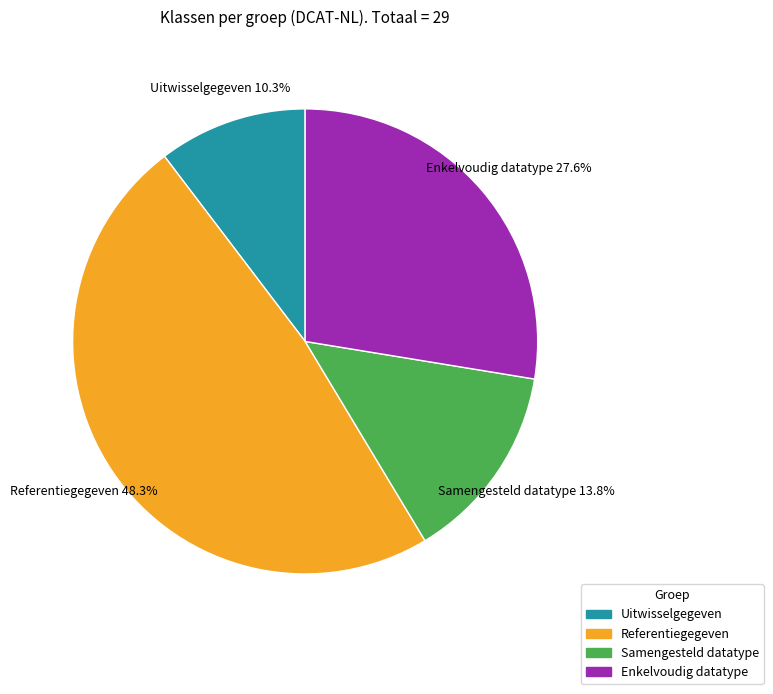

How many slices are in this pie chart?

4